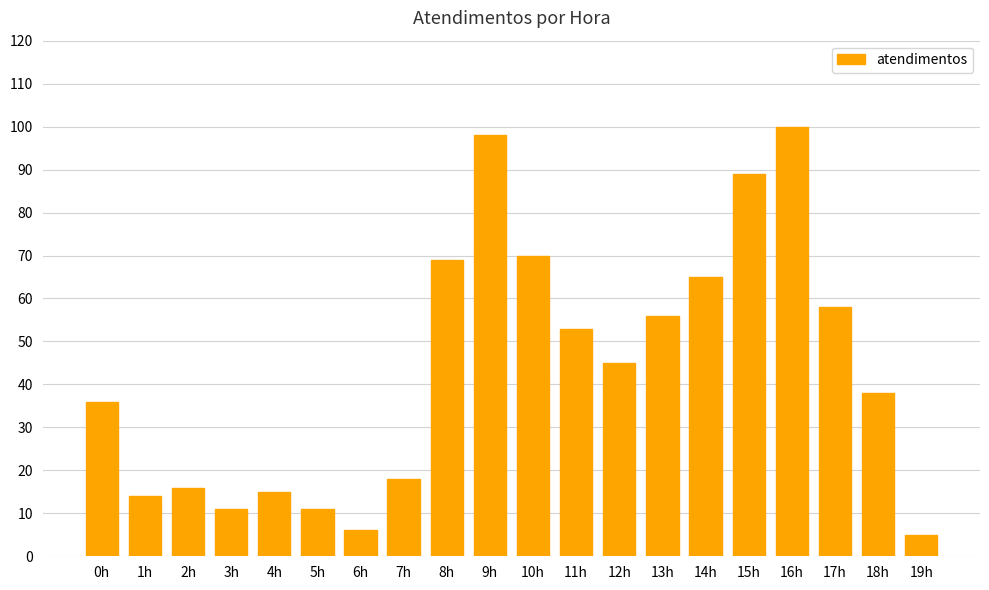

Approximately how many times larger is the value at 10h compared to 6h?

11.7